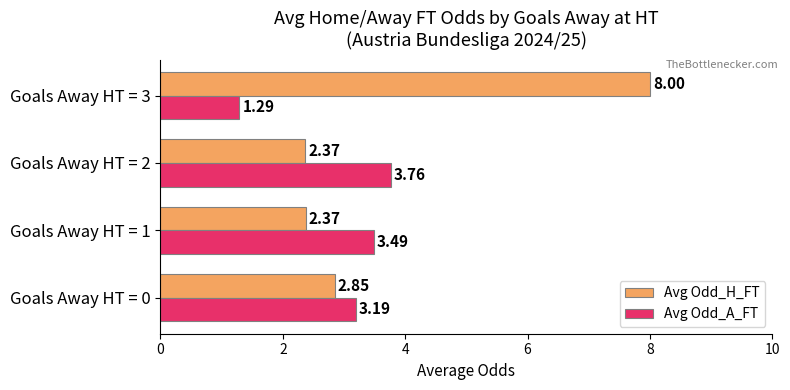

Rank the series by their maximum value, from highest to lowest.

Avg Odd_H_FT, Avg Odd_A_FT